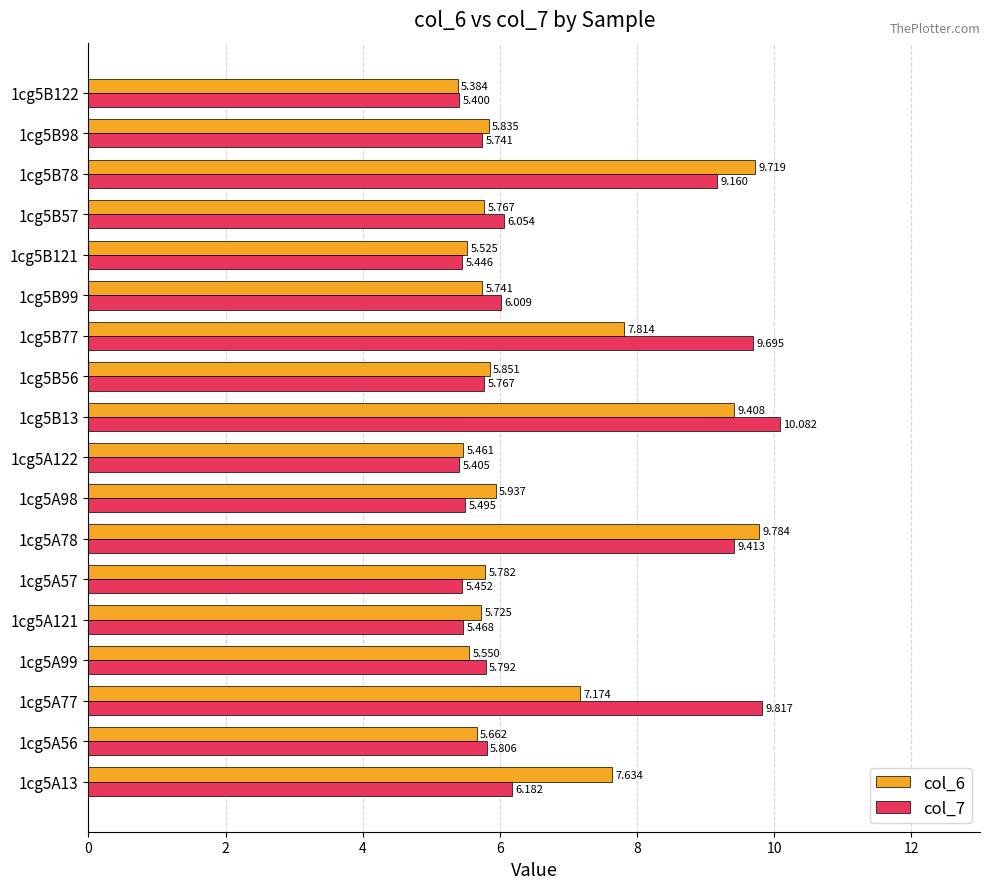

Which category has the lowest value across all series?

1cg5B122